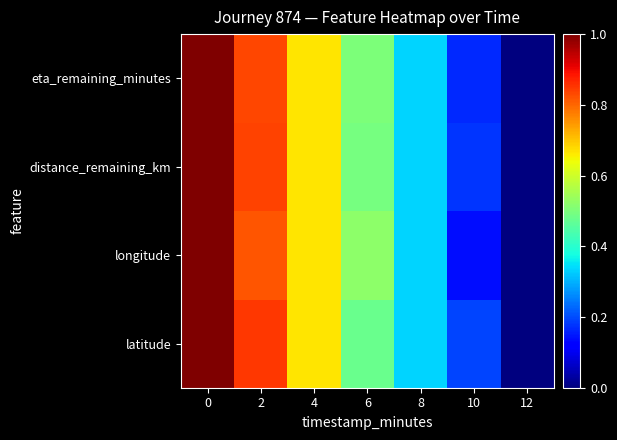

Count the number of categories in the chart.

7